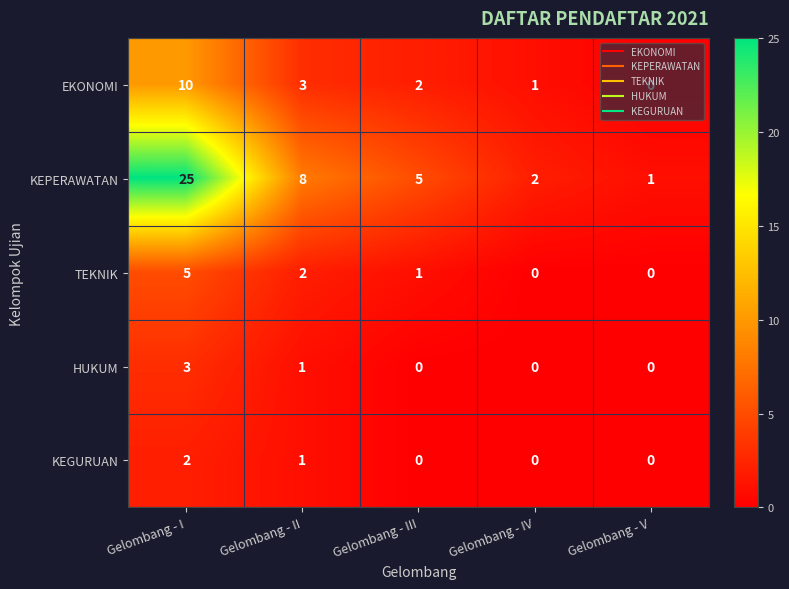

What is the sum of all KEGURUAN values?

3